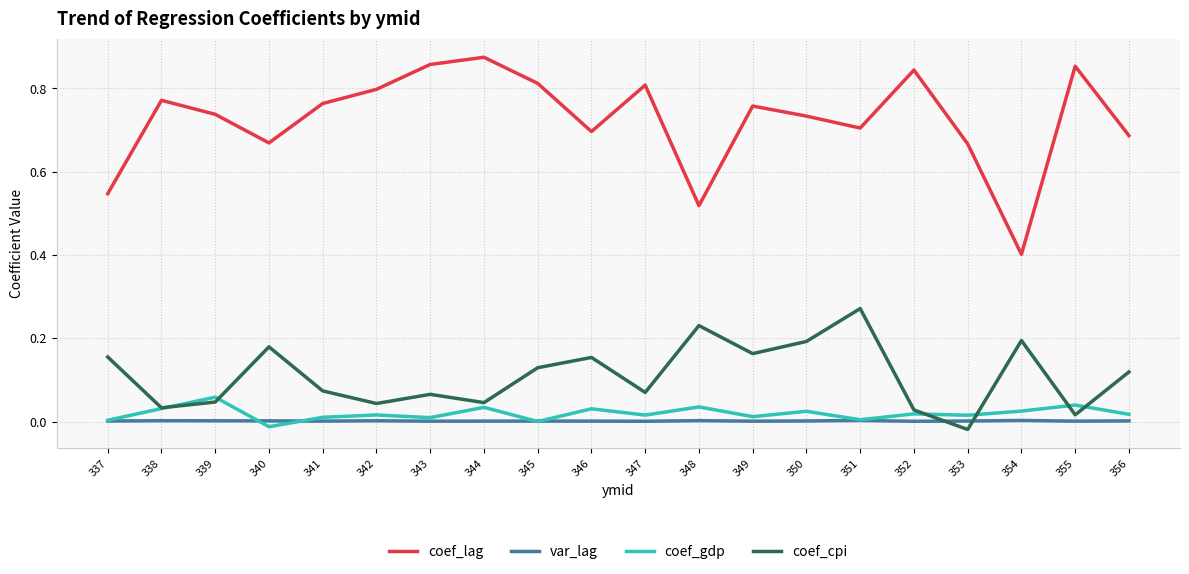

How many coef_lag values are between 0 and 1?

20